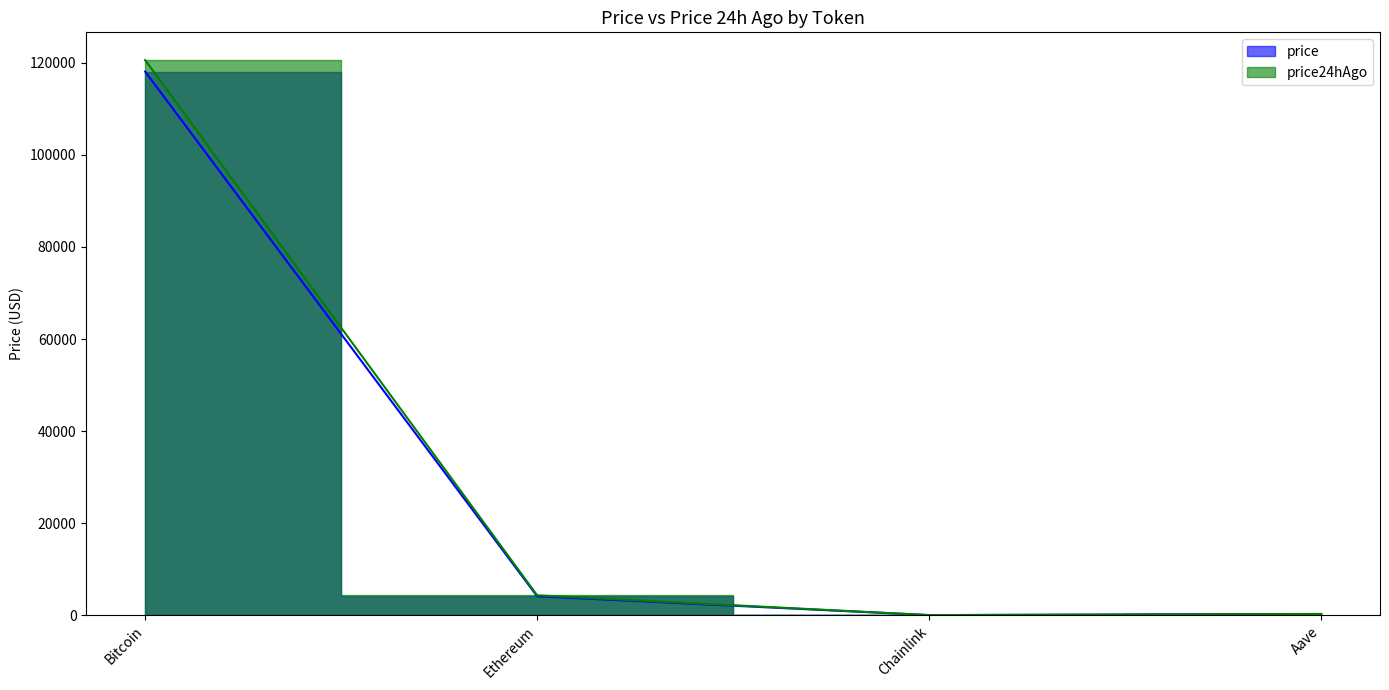

What position from the right is Aave?

1